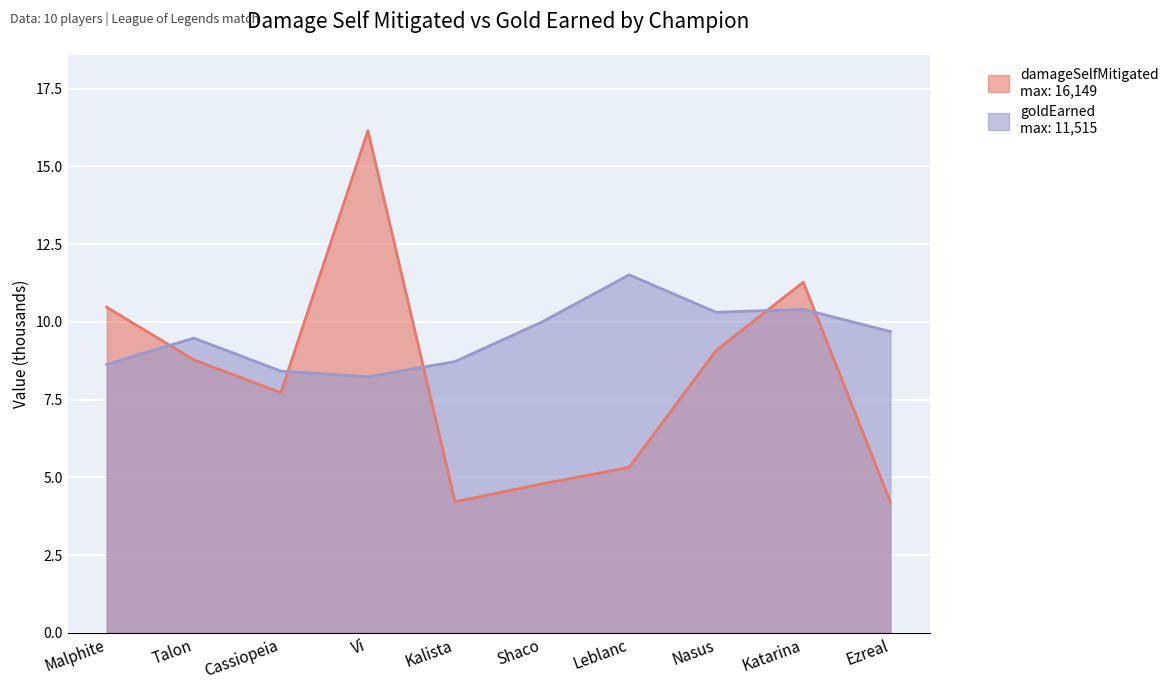

What is the label of the 7th point from the right?

Vi